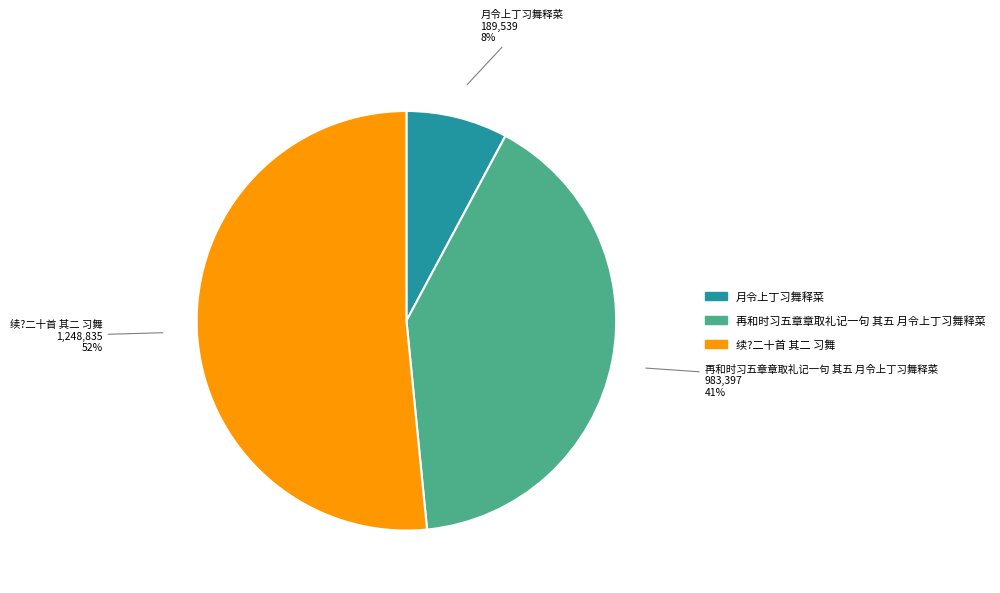

Which category accounts for the majority?

续?二十首 其二 习舞